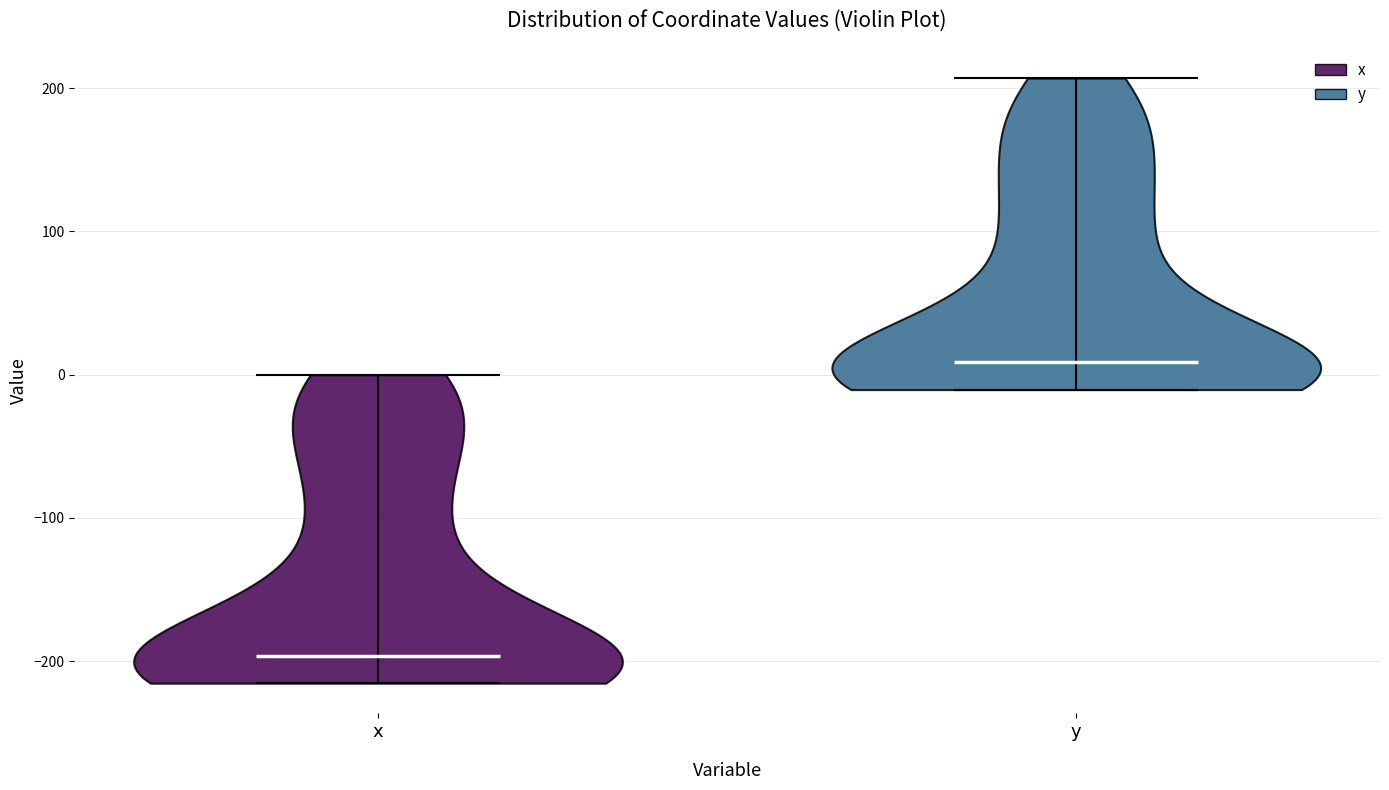

Reading left to right, read every violin against the y-axis: where its median line is, and the lowest and highest points it reaches. The values are not printed on the chart, so give them approximately, as read against the axis.

x: median line -200, lowest point -220, highest point 0
y: median line 10, lowest point -10, highest point 210